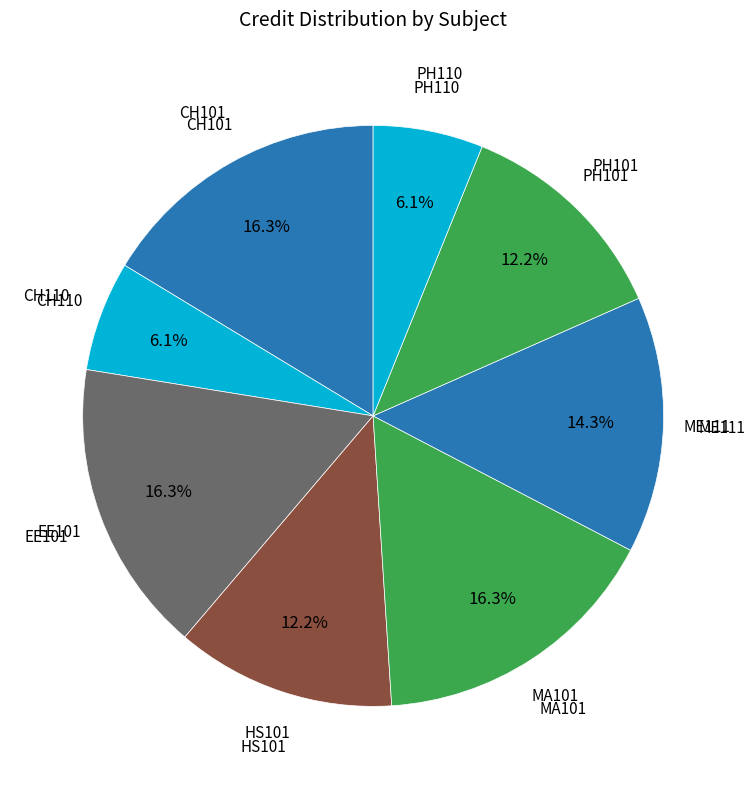

To the nearest percent, what is the difference between the largest and smallest slice percentages?

10%